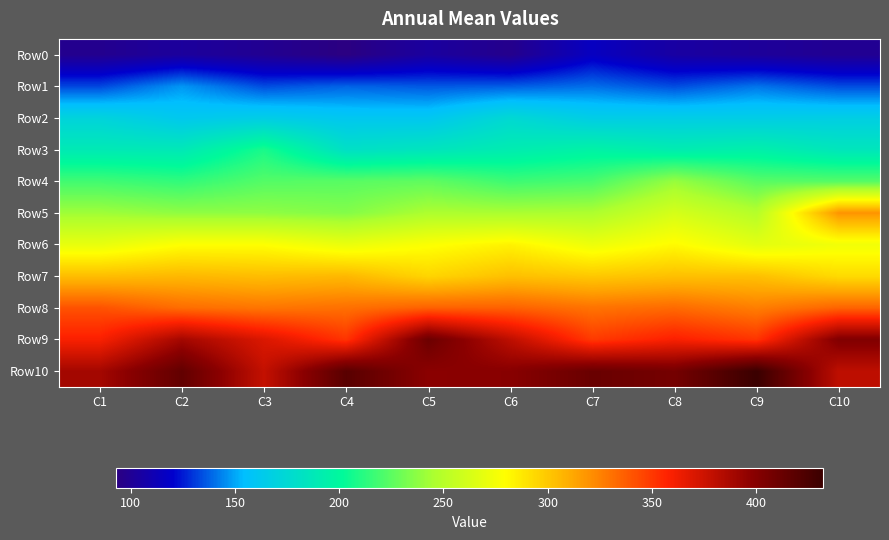

Which series has the largest total across all categories?

Row10